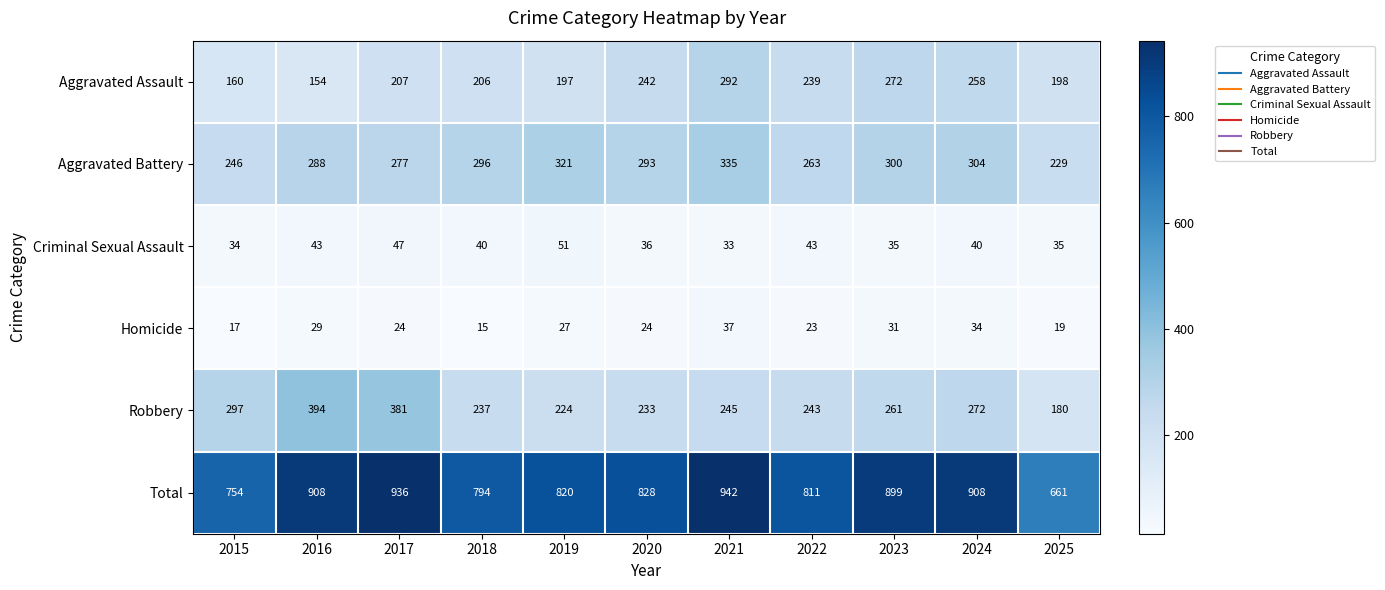

At 2024, list the series in order from smallest to largest.

Homicide, Criminal Sexual Assault, Aggravated Assault, Robbery, Aggravated Battery, Total